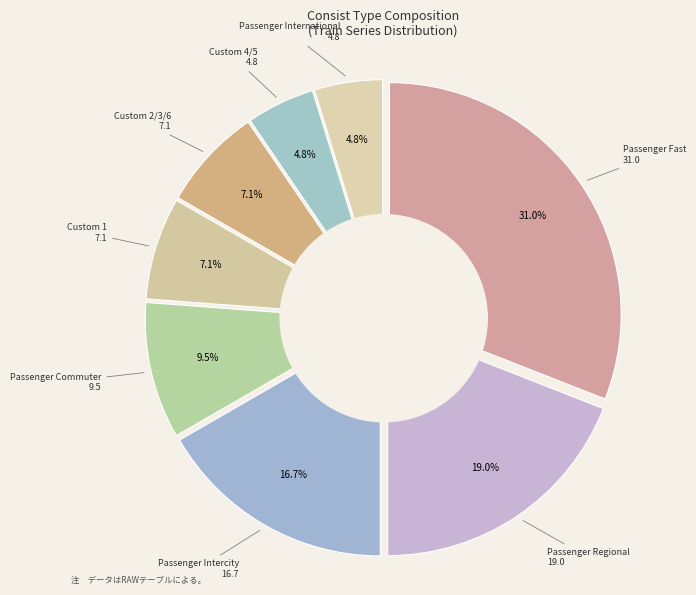

Is it true that Passenger International is 10% of the pie?

False